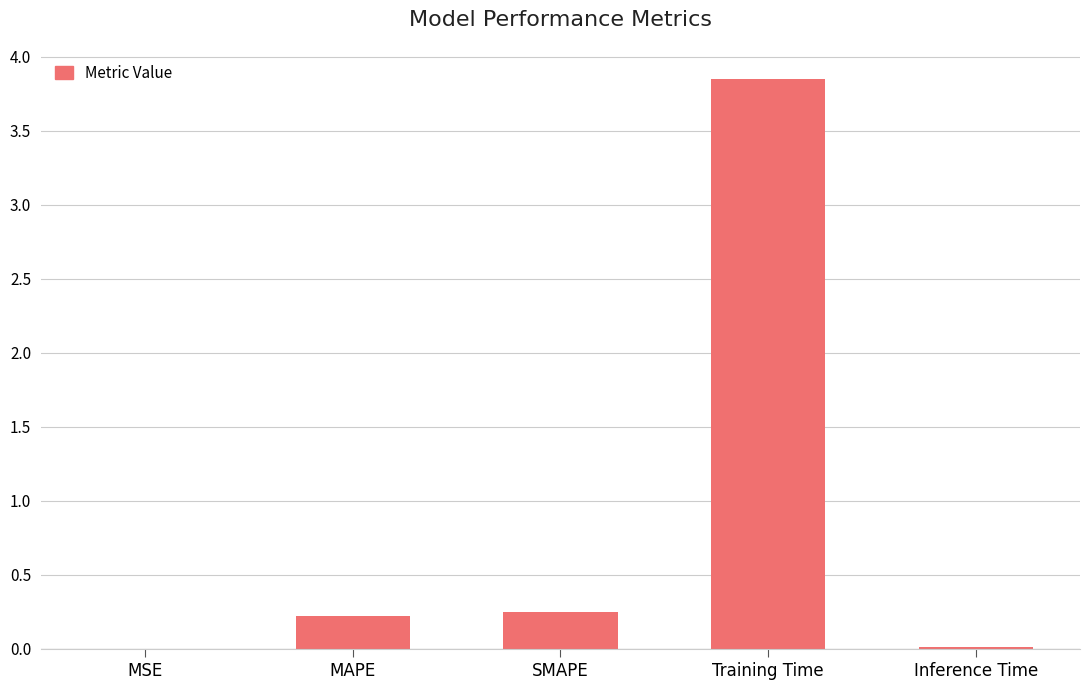

What is the sum of all values?

4.3